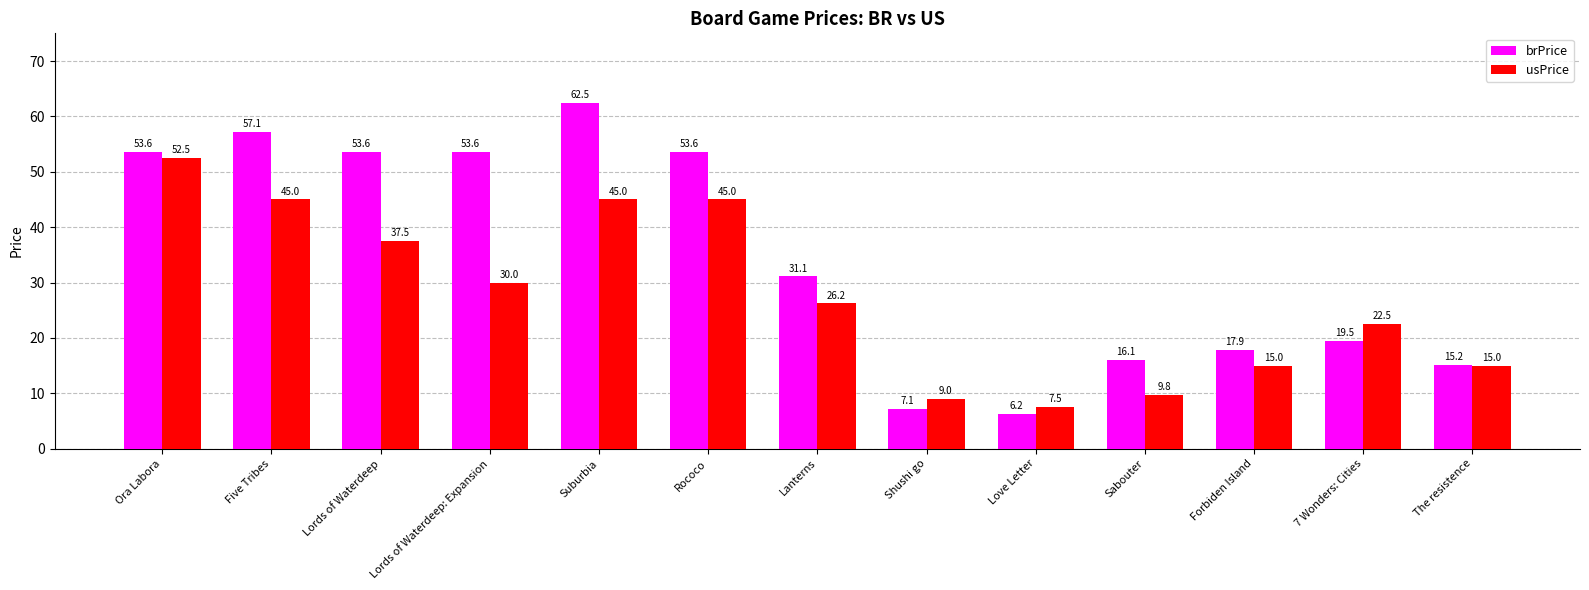

What is the sum of all brPrice values?

447.0